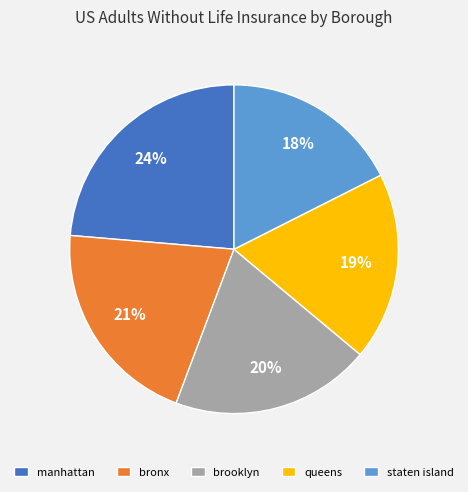

How many slices are in this pie chart?

5